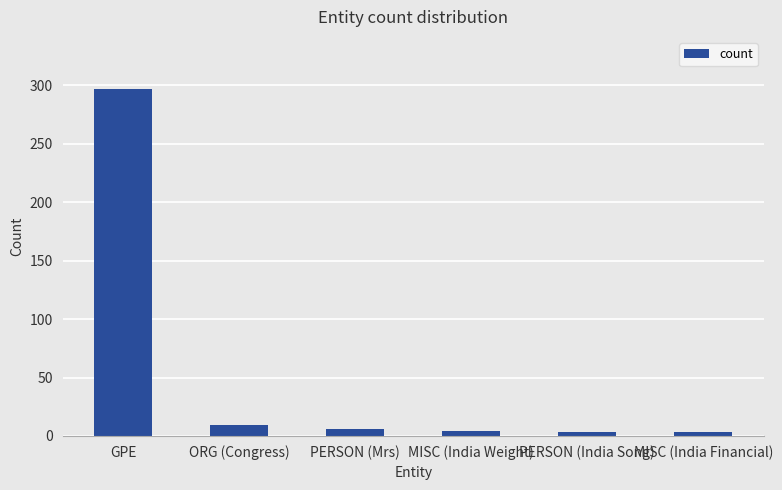

What is the change in value from PERSON (Mrs) to MISC (India Weight)?

-2